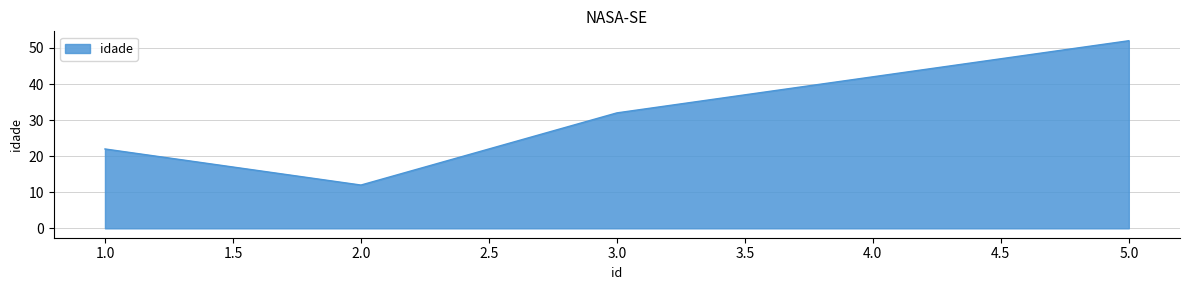

What position from the right is 1.0?

5